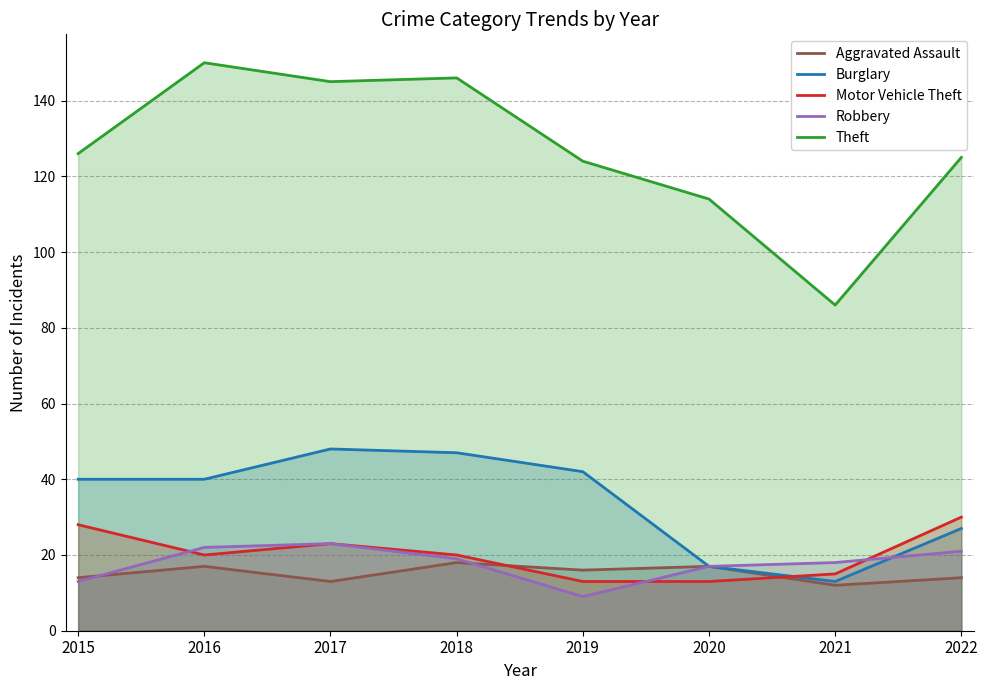

At how many categories does at least one series exceed 83?

8